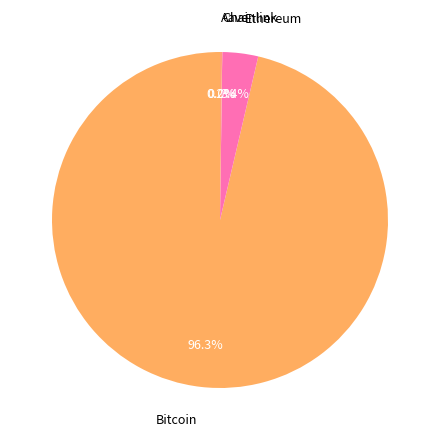

Which category has the biggest portion of the pie?

Bitcoin